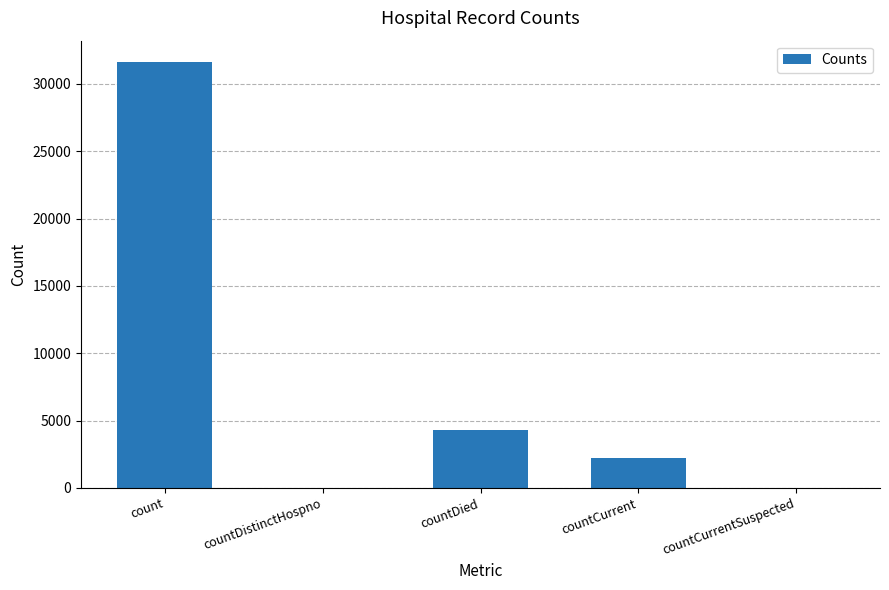

Which category has the highest value across all series?

count